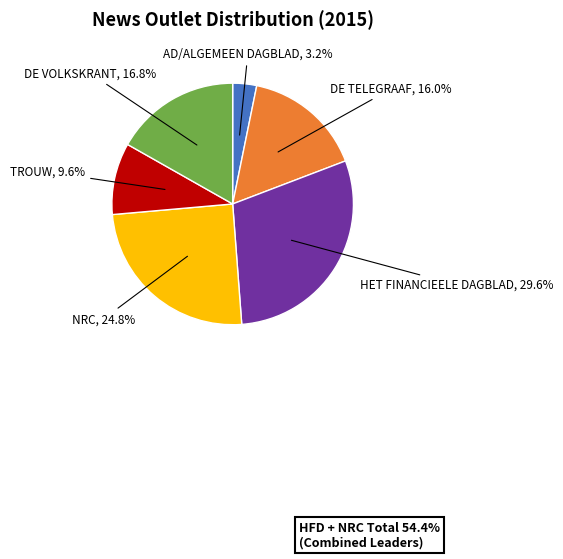

Is there any slice that represents more than half of the pie?

No